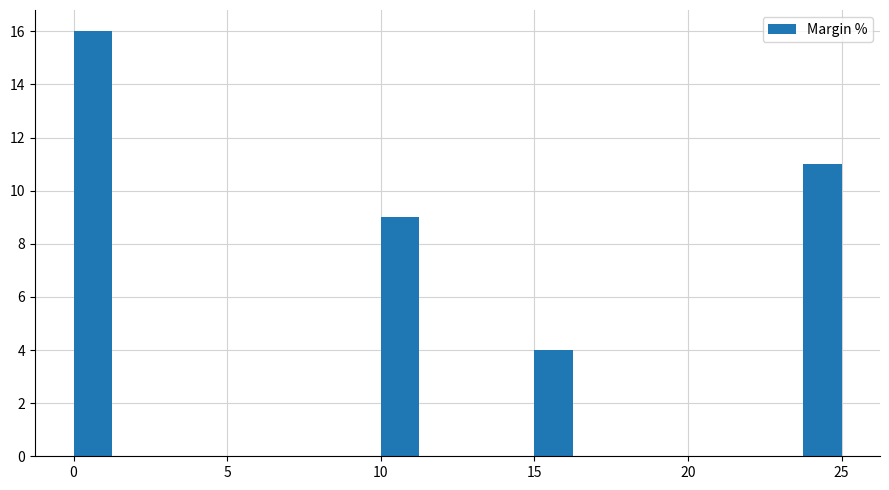

Around what value on the x-axis is the tallest bar? Give the approximate position of its centre, as read against the axis.

0.5